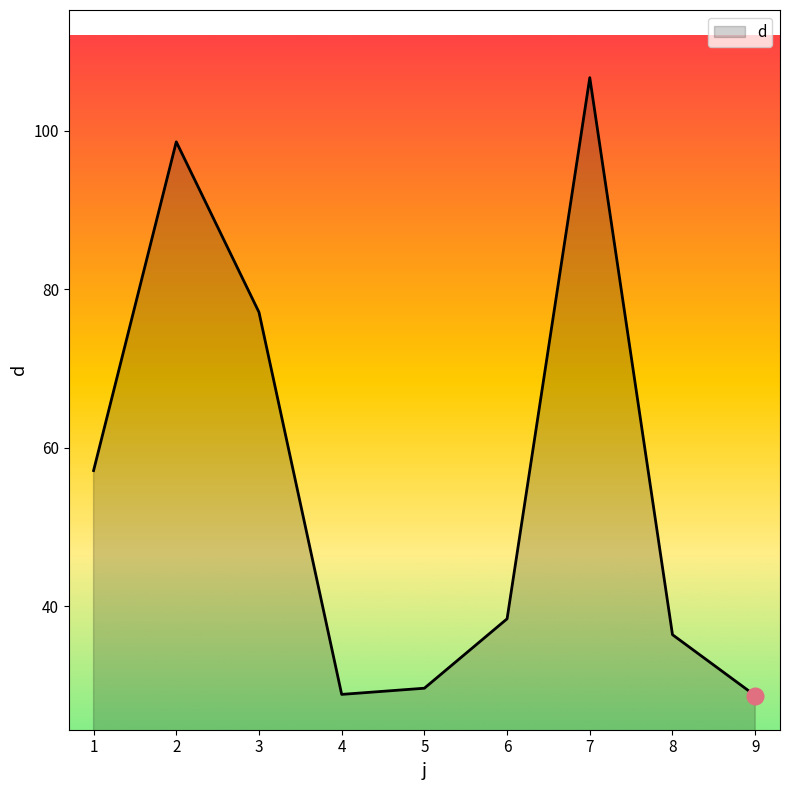

The chart shows a value of 28.7 at 9. True or false?

True